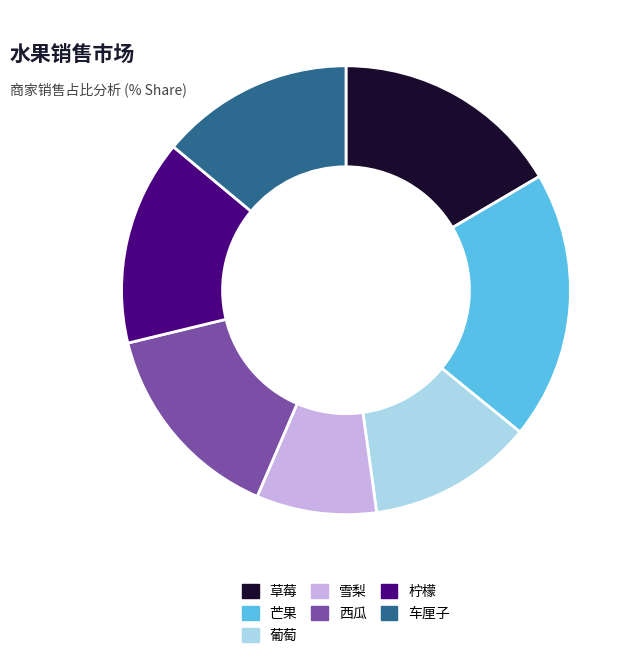

Is the sum of 雪梨 and 葡萄 greater than half?

No